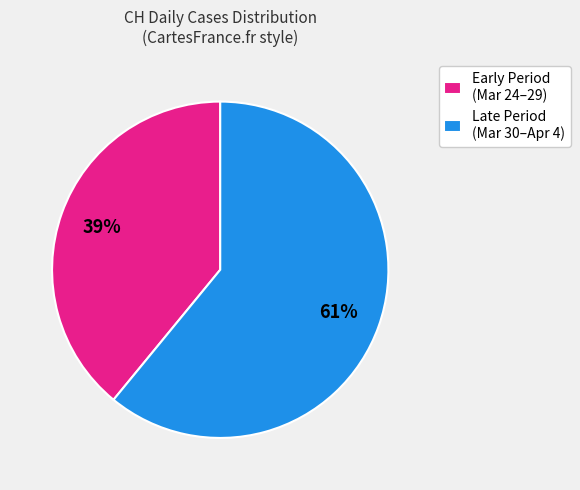

Which category has the smallest portion of the pie?

Early Period (Mar 24–29)